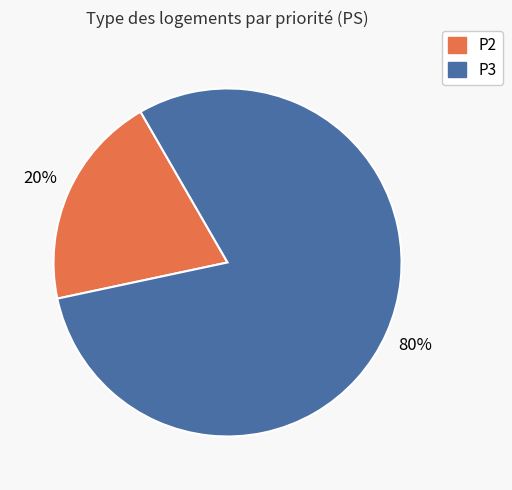

To the nearest percent, what portion does P3 represent?

80%